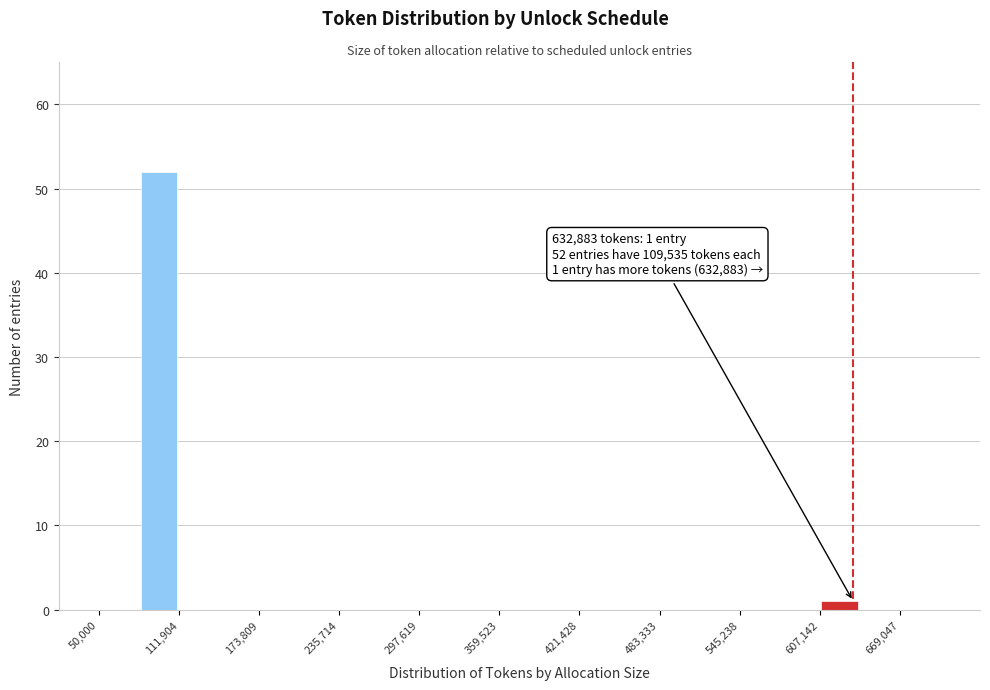

Read against the x-axis, roughly where is the centre of the tallest bar?

100000